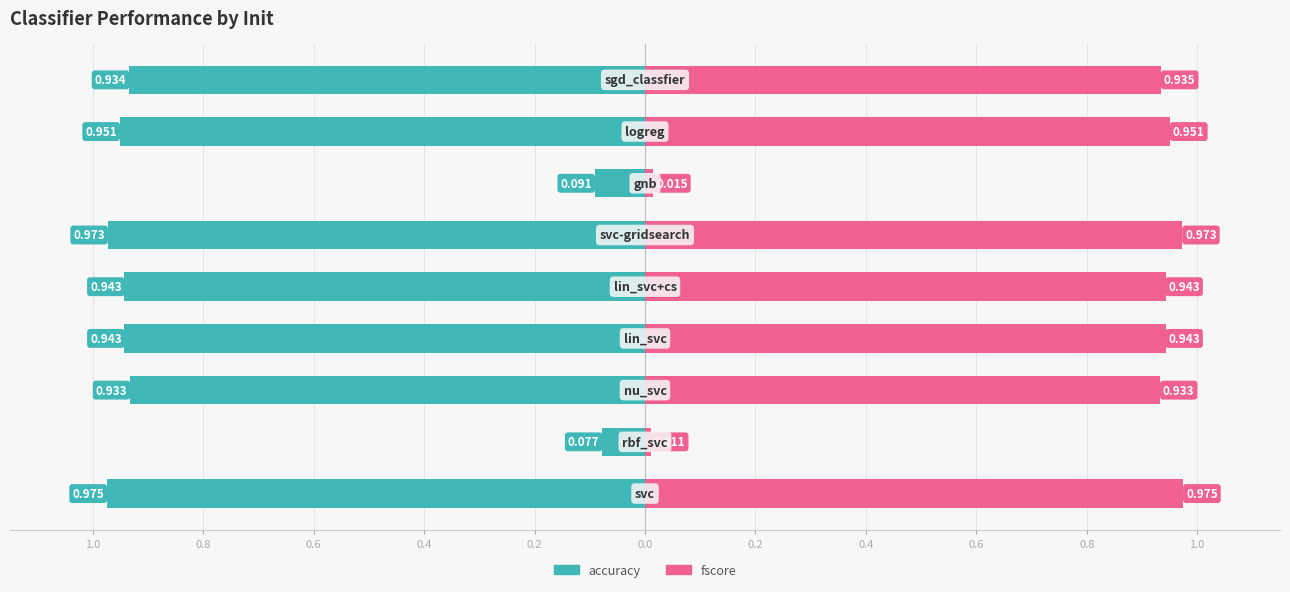

What is the difference between the second highest and minimum values in the fscore series?

1.0